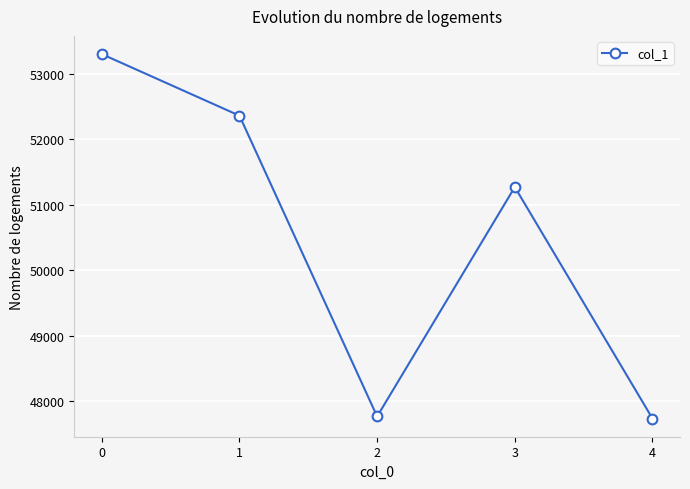

How many interior local peaks (higher than both neighbors) does the data have?

1